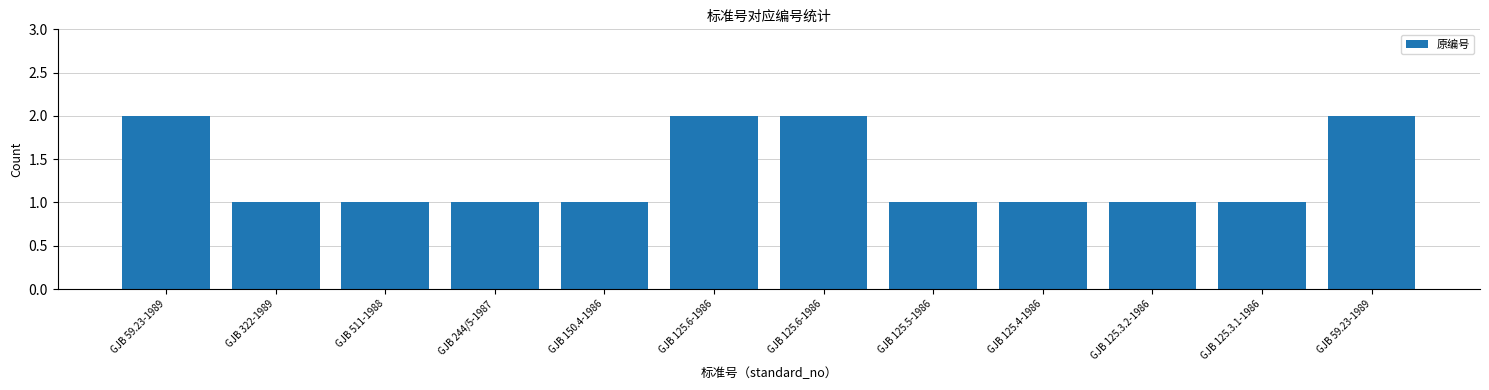

Are the bars grouped side by side (vs. stacked)?

No